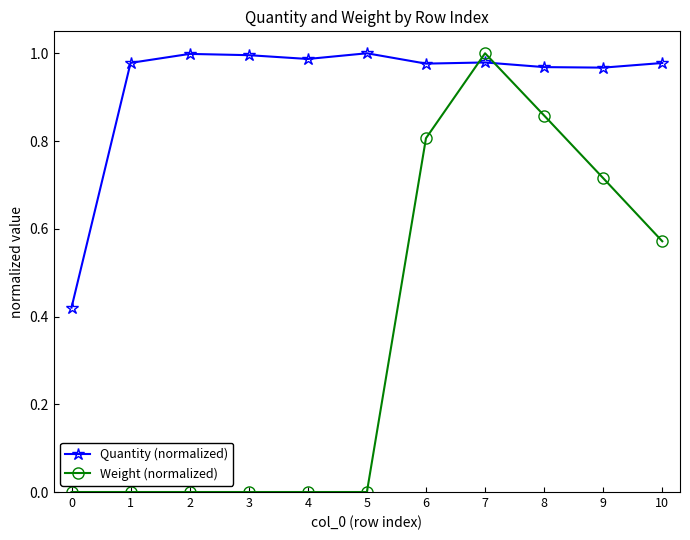

At which category is the sum across all series the highest?

7